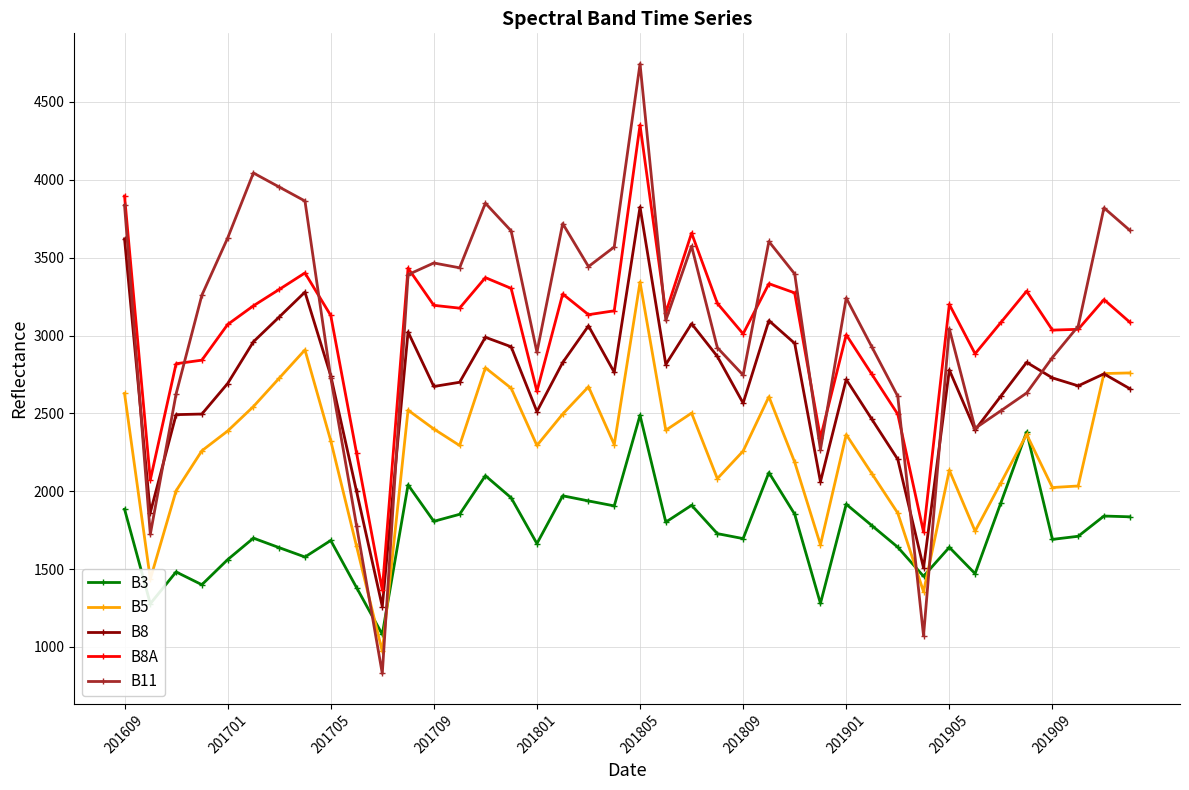

What is the maximum value for B5?

3343